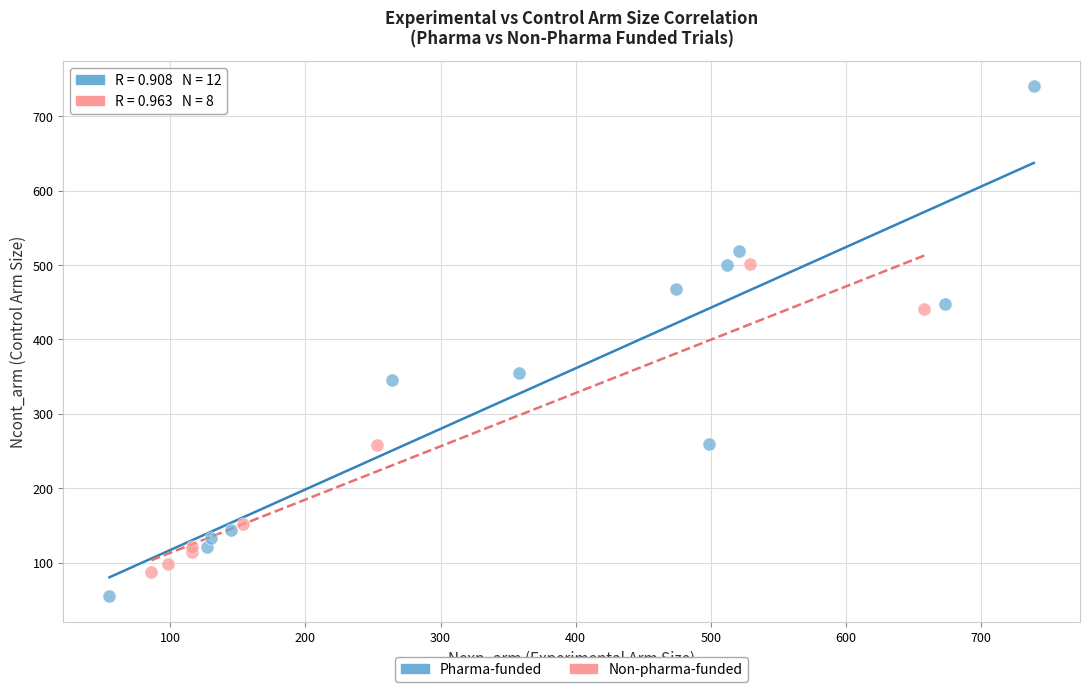

Which series contains the lowest Y value?

Pharma-funded